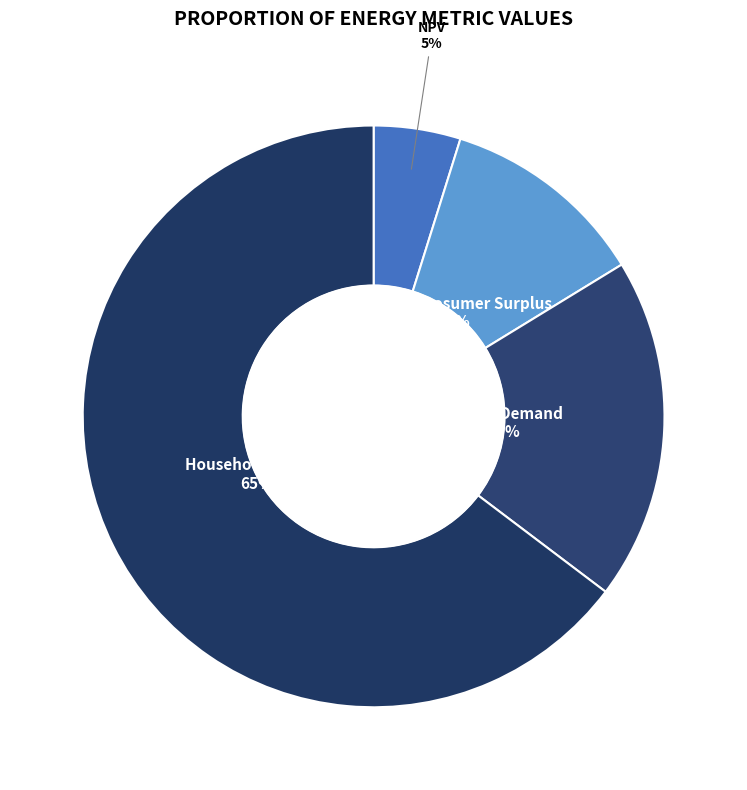

Which slice is the smallest?

NPV